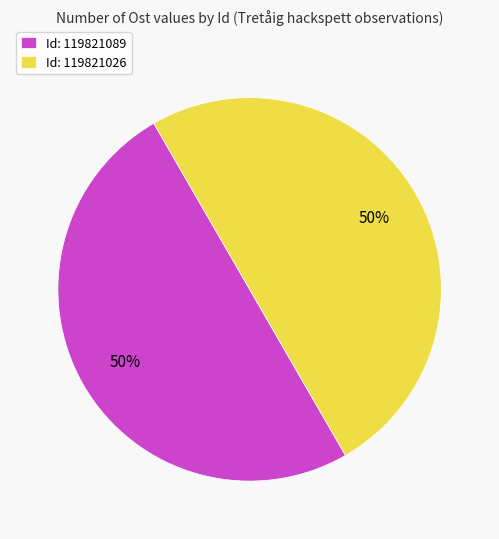

The Id: 119821089 slice represents 63% of the pie. True or false?

False